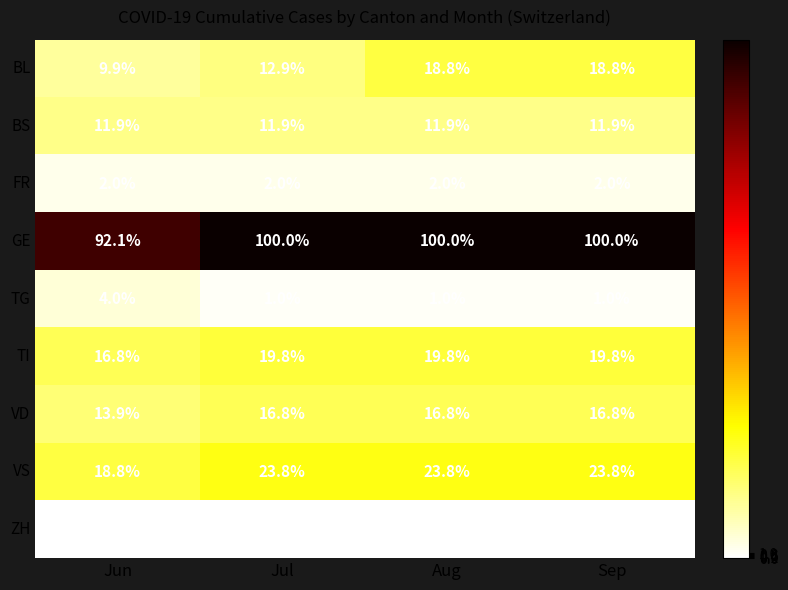

Which series has the largest total across all categories?

GE